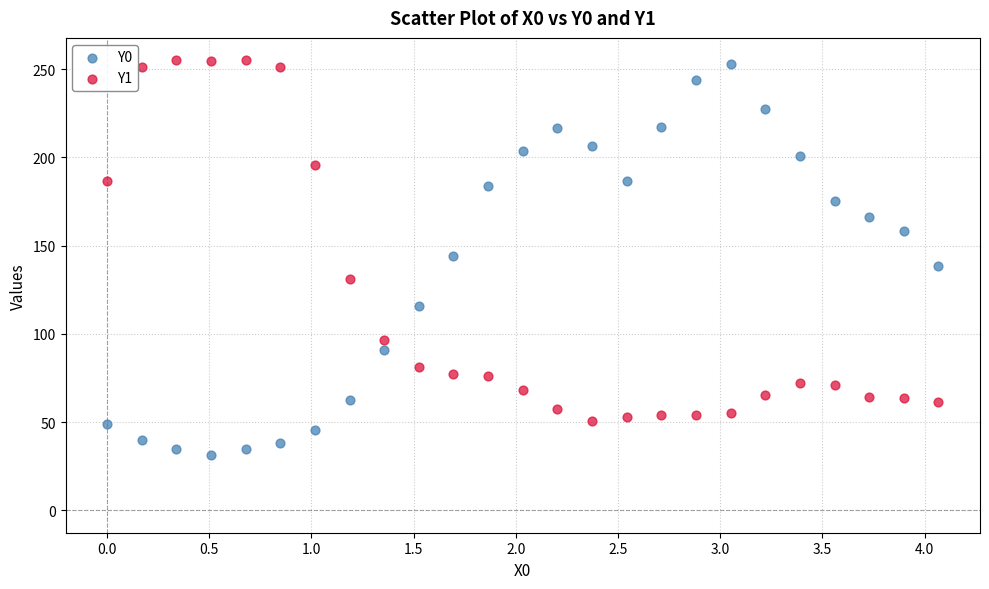

Across all data points, what is the range of Y values (max minus min)?

223.9